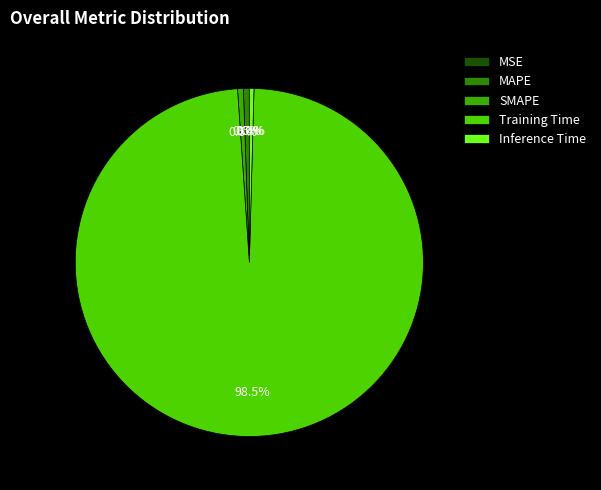

Is there a majority slice in this chart?

Yes